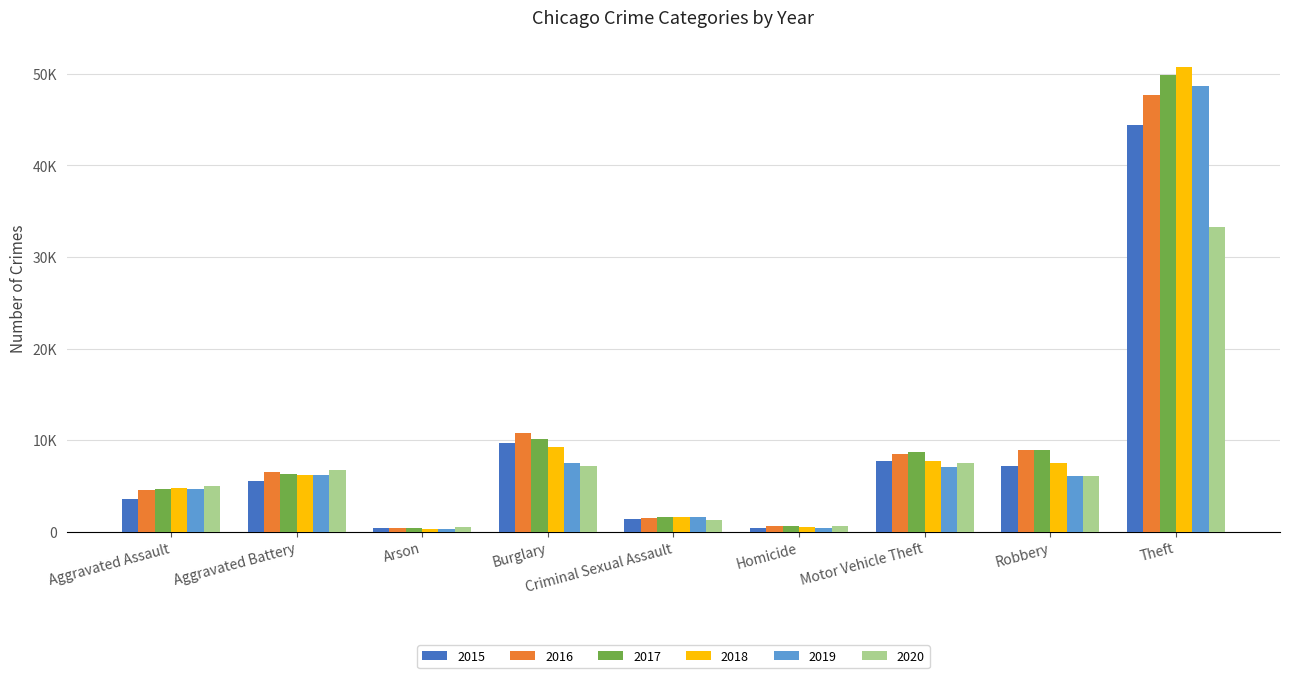

Between Aggravated Assault and Burglary, which is larger?

Burglary